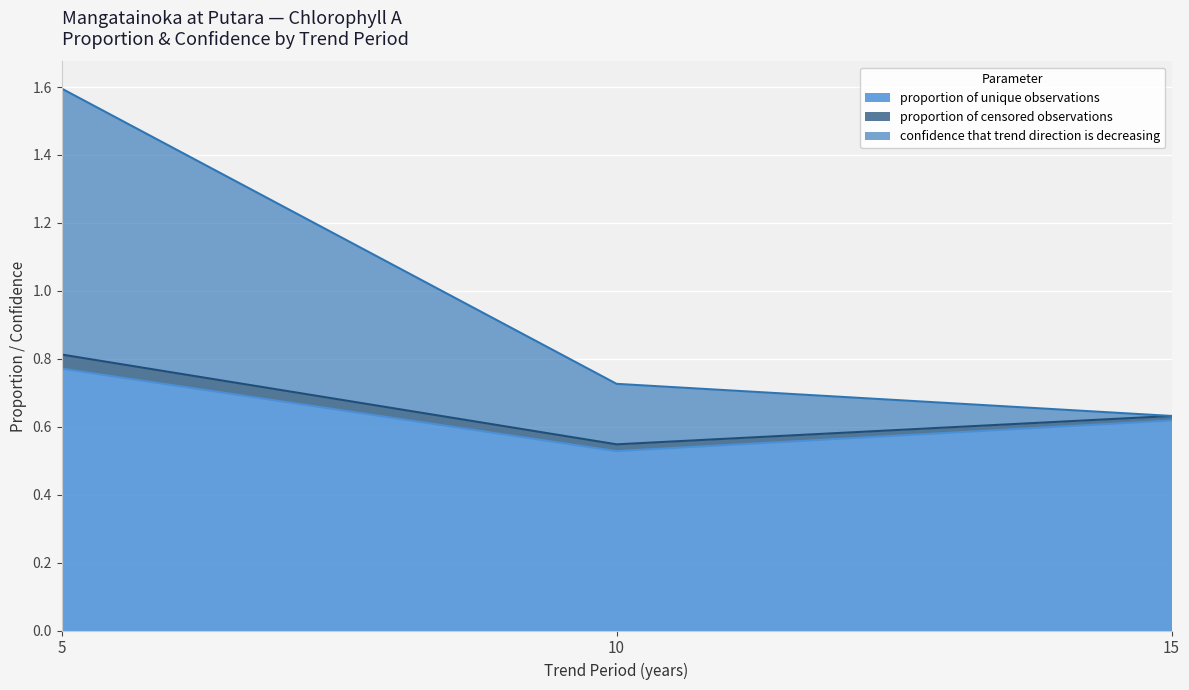

List the labels in order of proportion of unique observations value, smallest first.

10, 15, 5